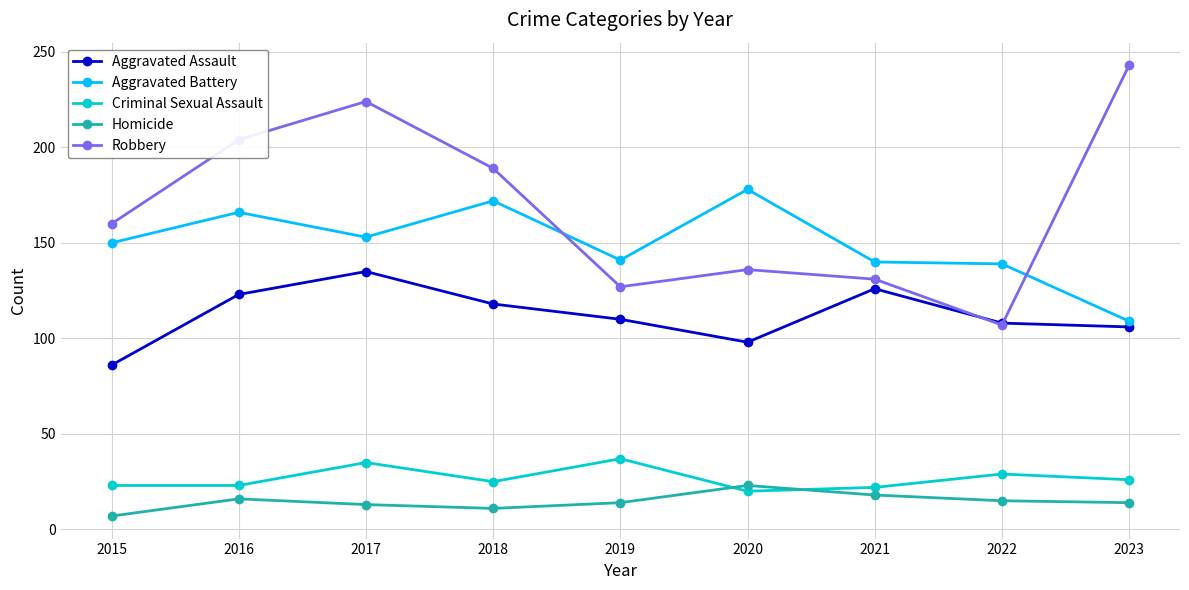

How many data points does each series have?

9